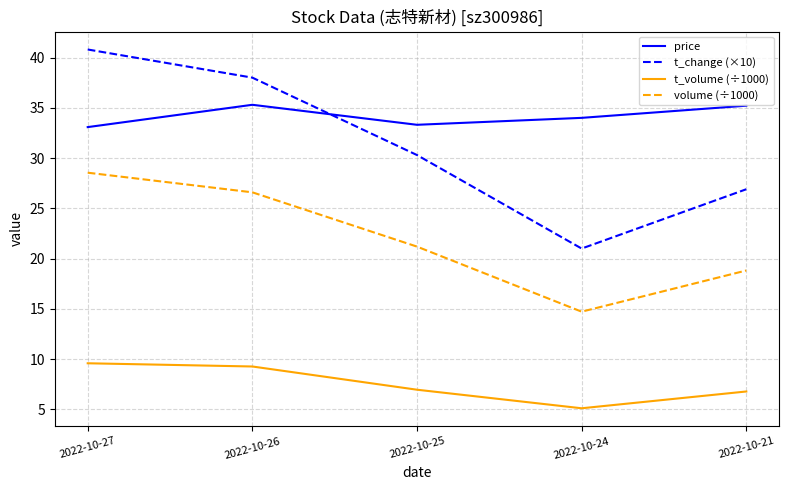

Where is the first local minimum for volume (÷1000)?

2022-10-24